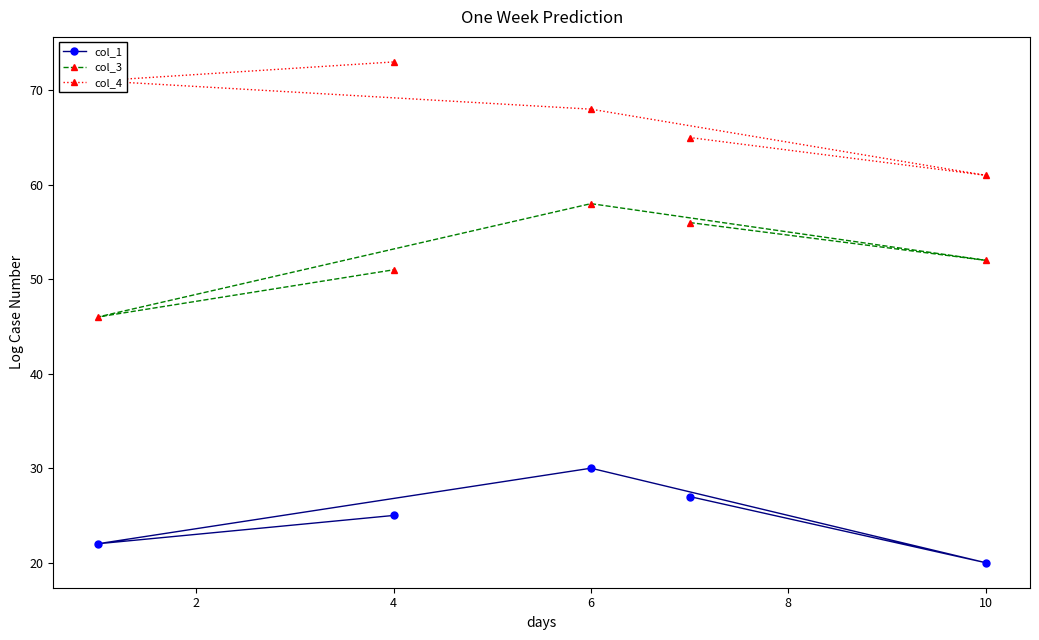

Which category has the highest value across all series?

4